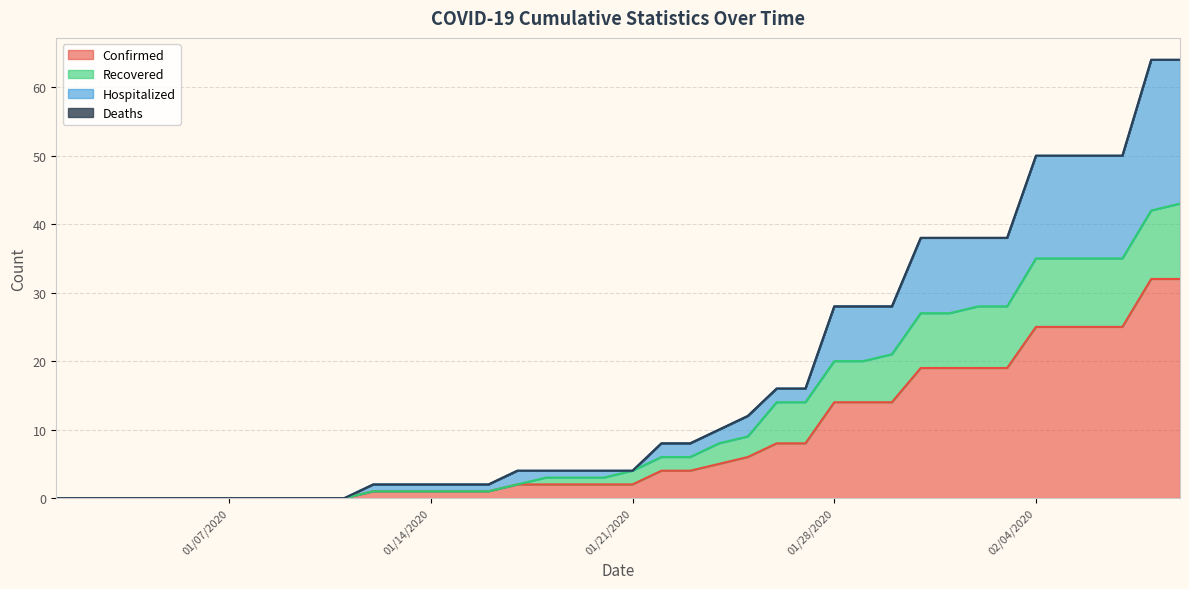

True or false: Recovered and Confirmed cross at least once.

False